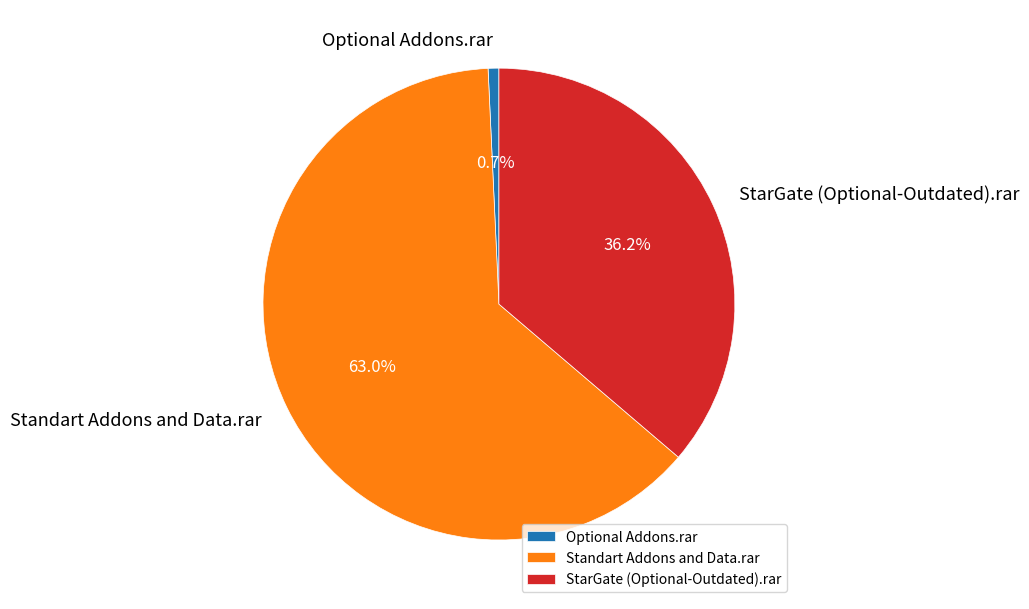

What is the majority slice?

Standart Addons and Data.rar